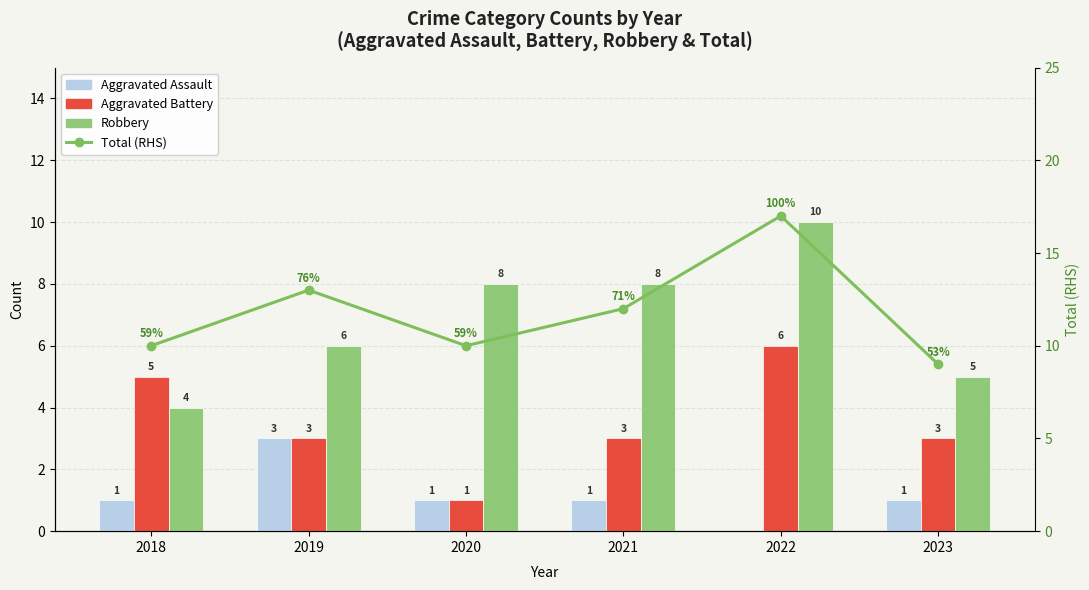

What is the lowest value of the Robbery series?

4